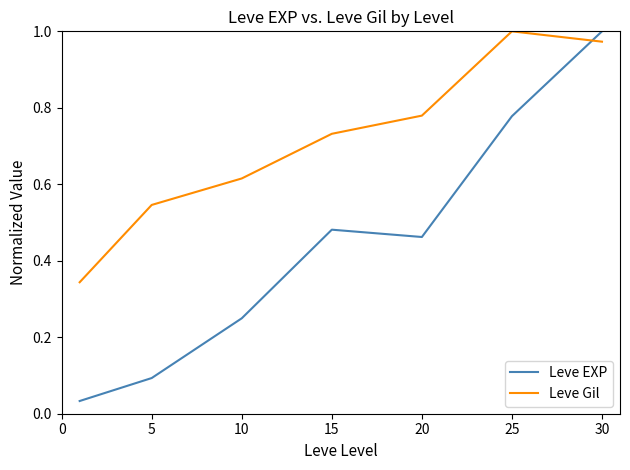

True or false: Leve Gil and Leve EXP cross at least once.

True